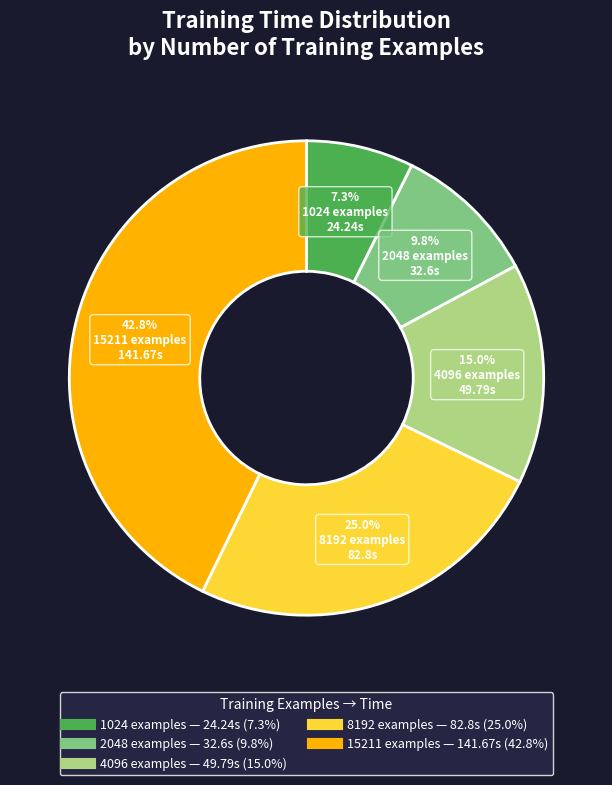

What is the largest slice in the pie chart?

15211